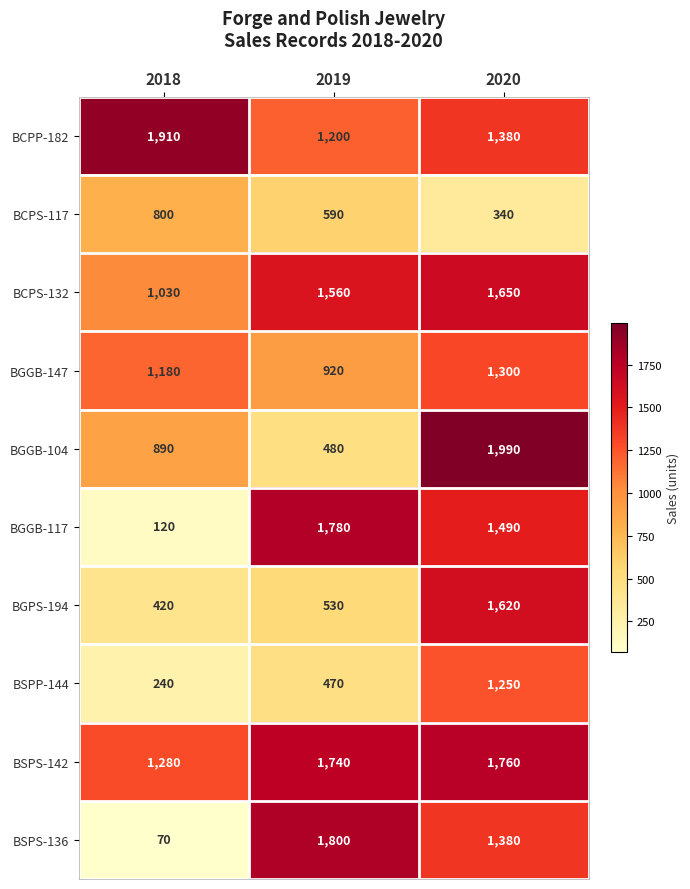

The value of BSPS-142 at 2020 is 1760. True or false?

True